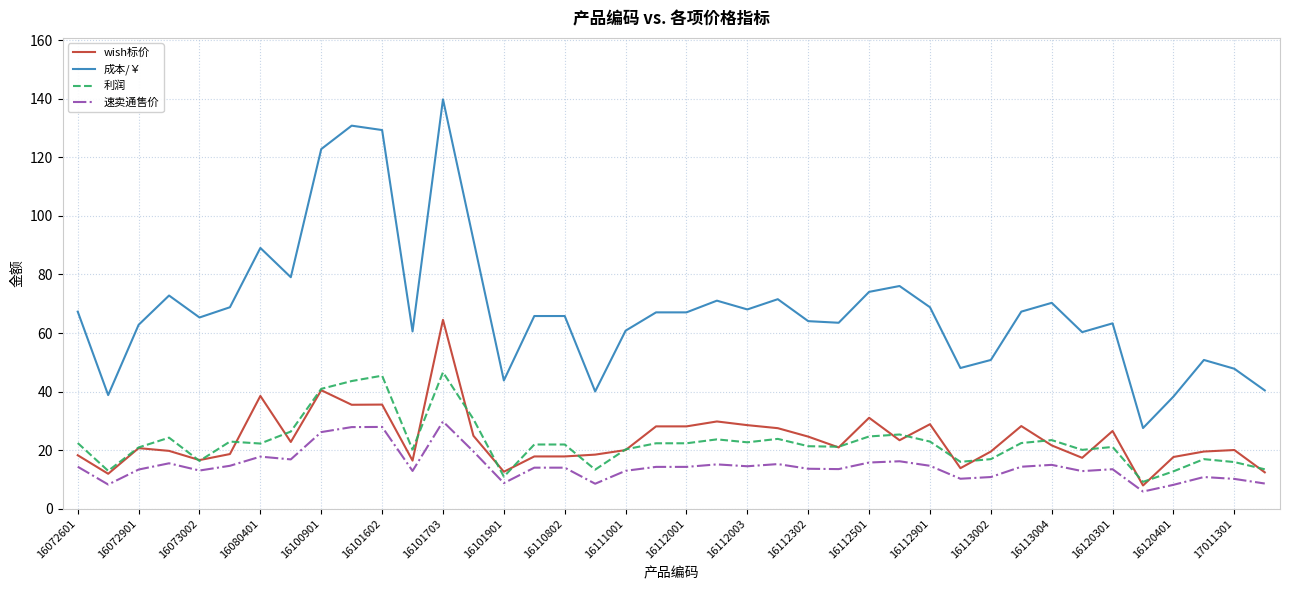

True or false: 速卖通售价 and 成本/￥ cross at least once.

False